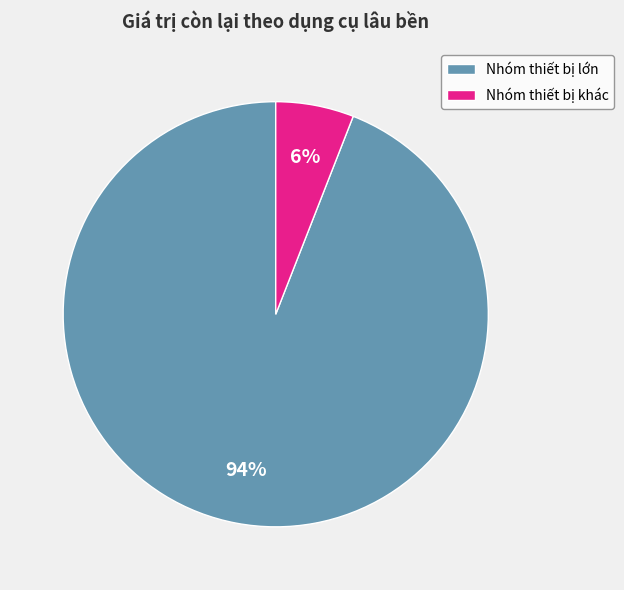

Is the sum of Nhóm thiết bị lớn and Nhóm thiết bị khác greater than half?

Yes